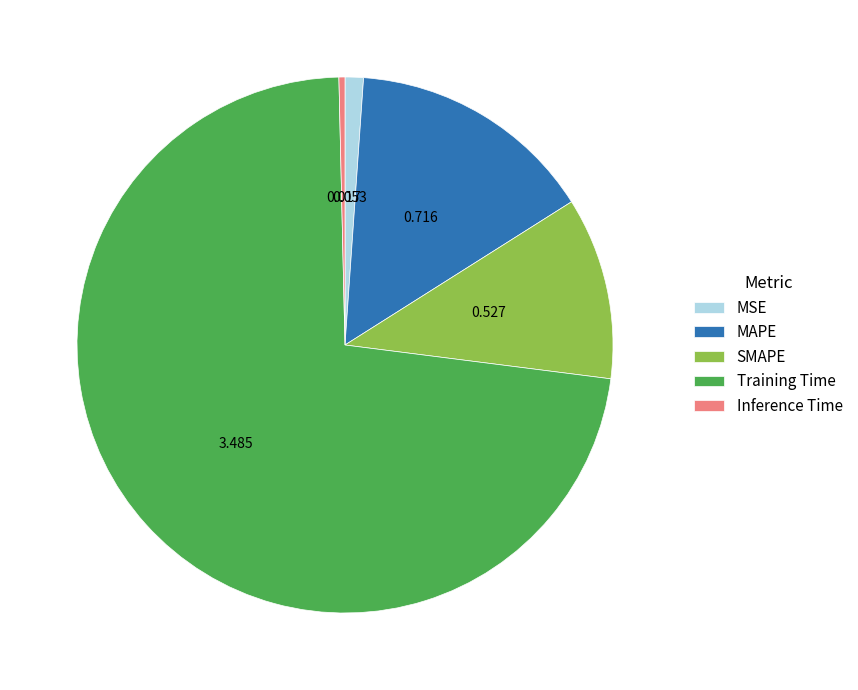

Which category has the smallest portion of the pie?

Inference Time